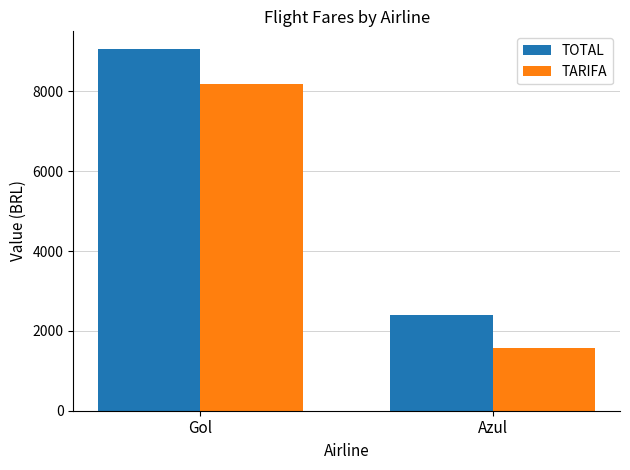

Which category has the highest value across all series?

Gol